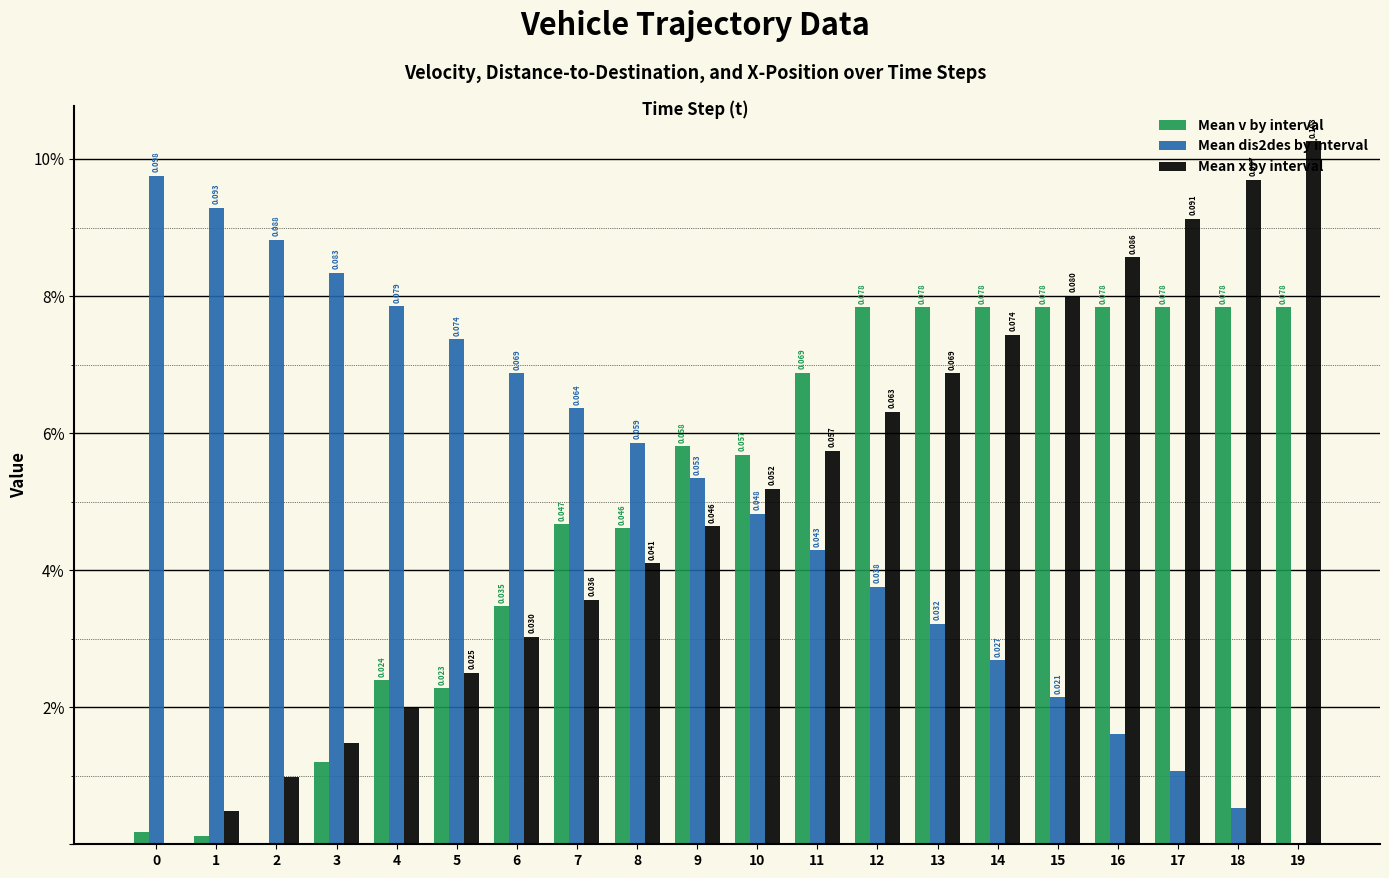

Are the bars grouped side by side (vs. stacked)?

Yes